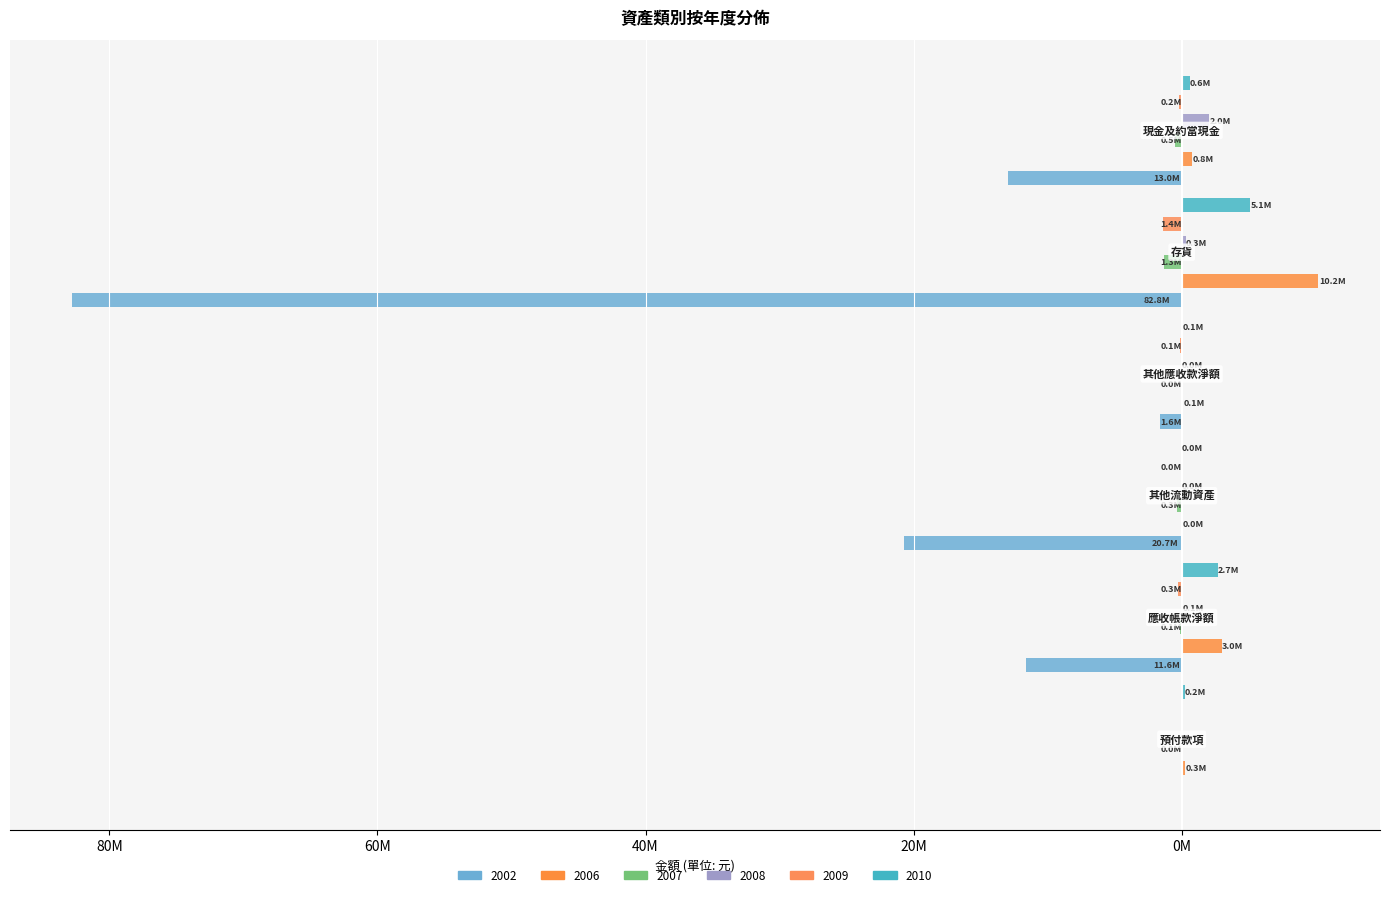

What are all the series names shown in the legend?

2002, 2006, 2007, 2008, 2009, 2010